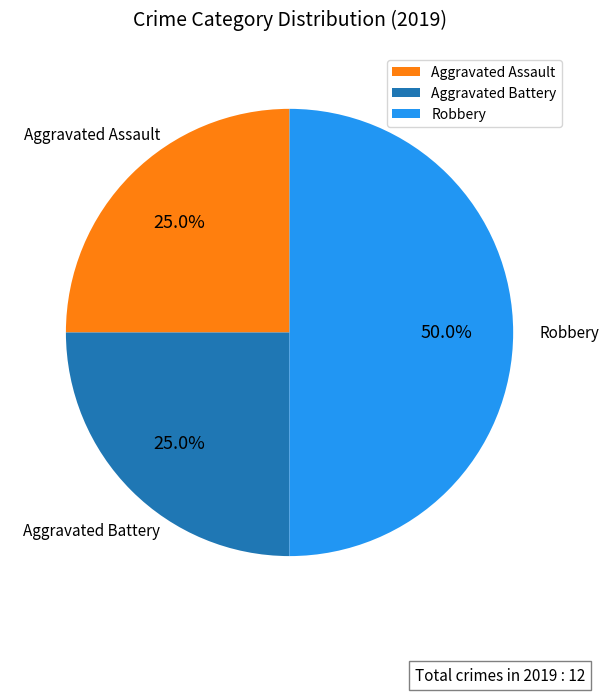

What is the total percentage of Aggravated Battery and Aggravated Assault?

50.0%